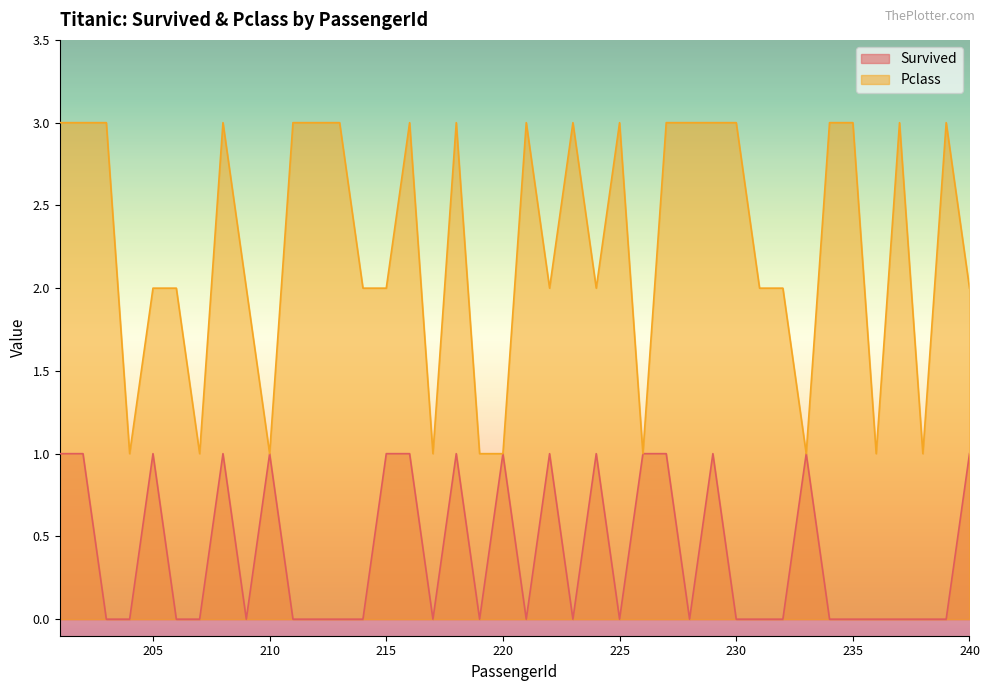

Which category has the lowest value across all series?

203